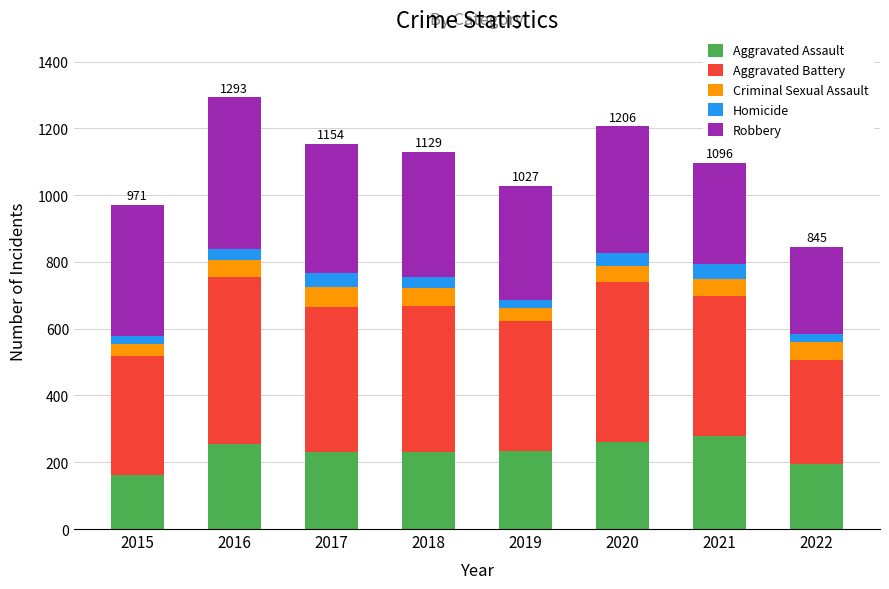

What is the total value across all series at 2017?

1154